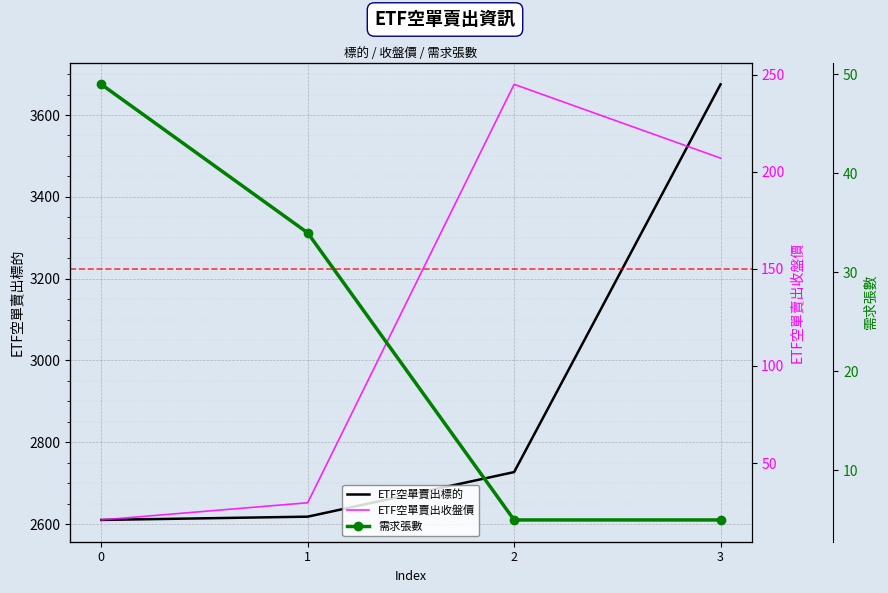

What is the difference between the second highest and minimum values in the 需求張數 series?

29.0